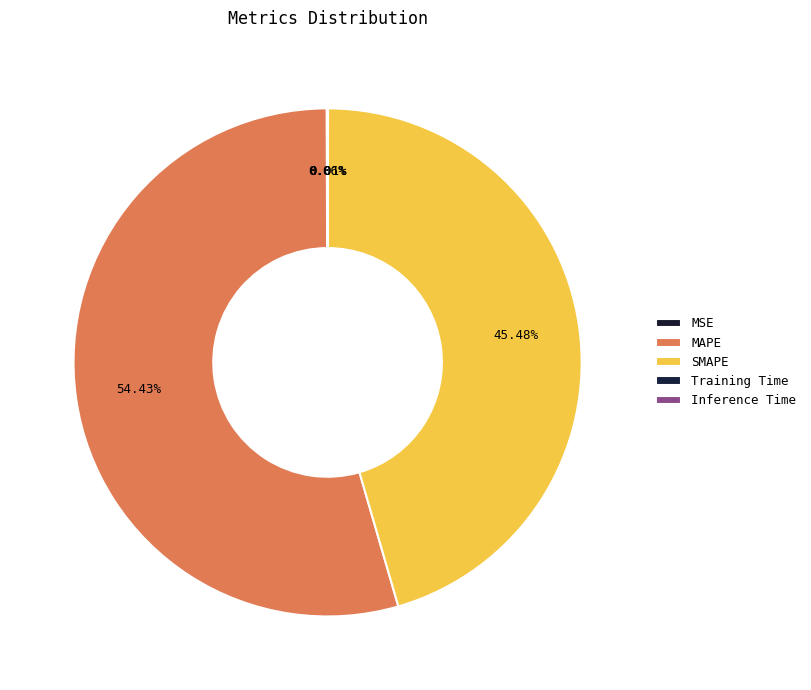

Which slice represents more than half of the pie?

MAPE